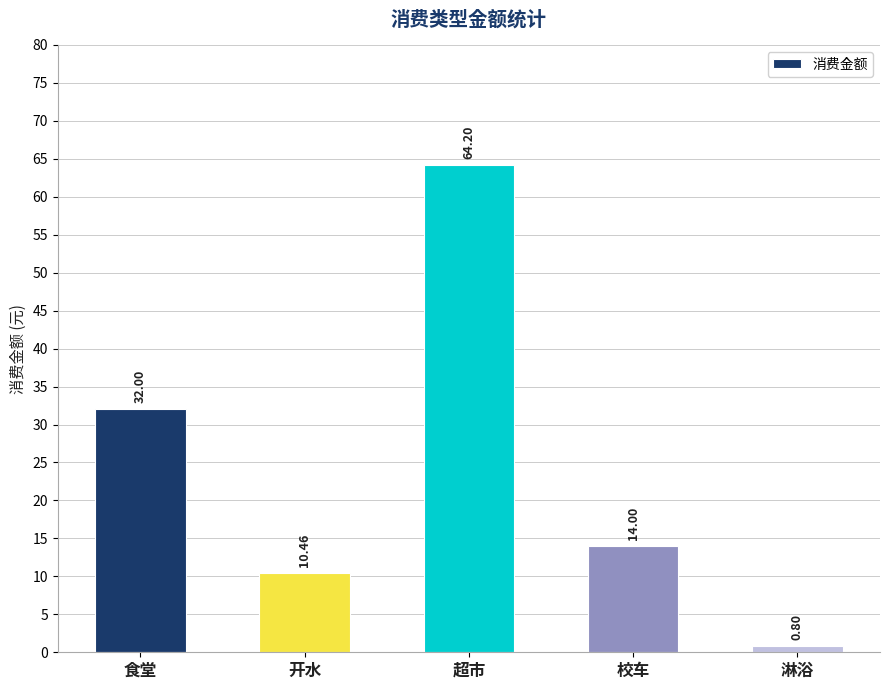

What is the label of the 5th bar from the left?

淋浴